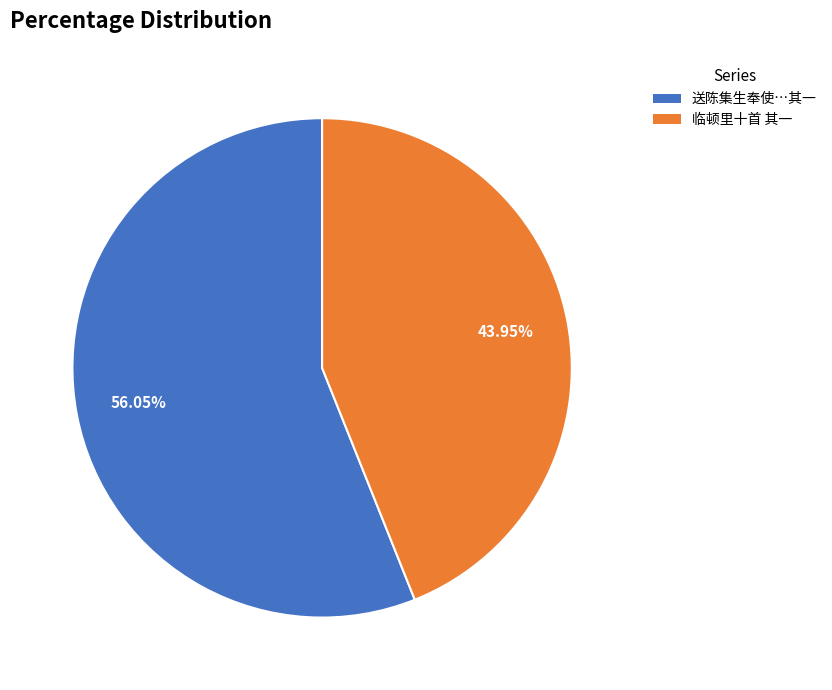

Is there any slice that represents more than half of the pie?

Yes